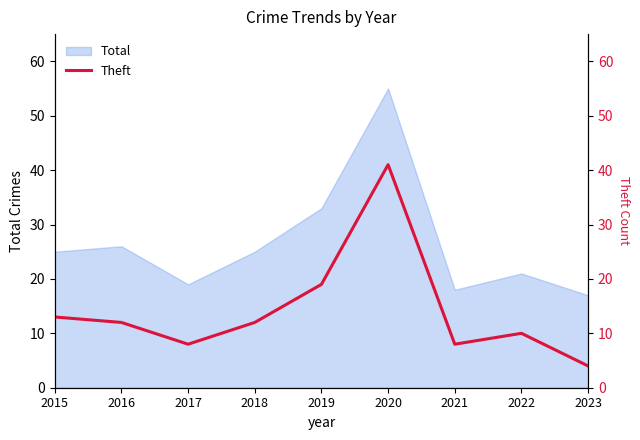

How many lines are shown in the chart?

1